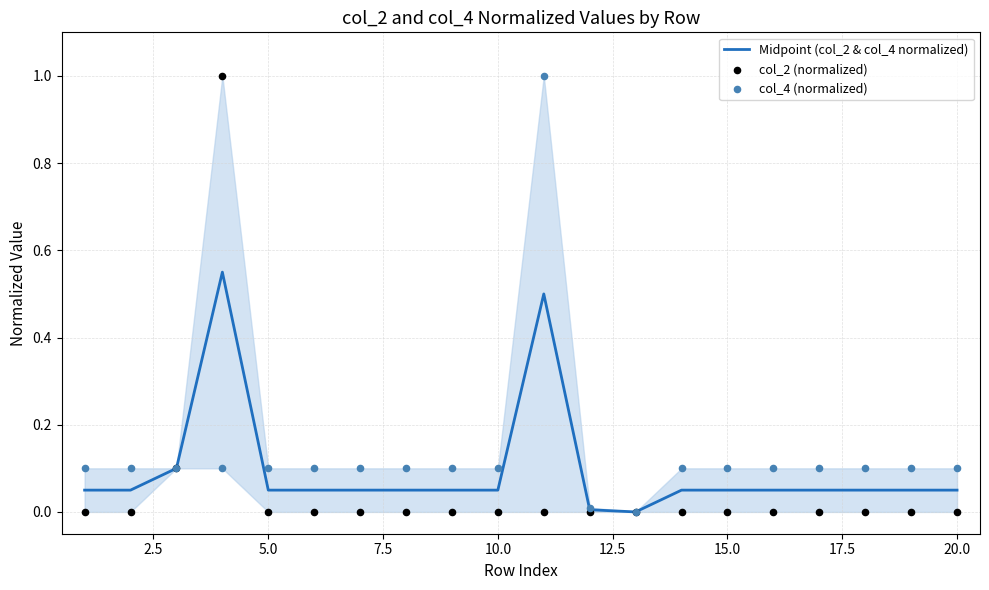

Which series contains the lowest Y value?

col_2 (normalized)